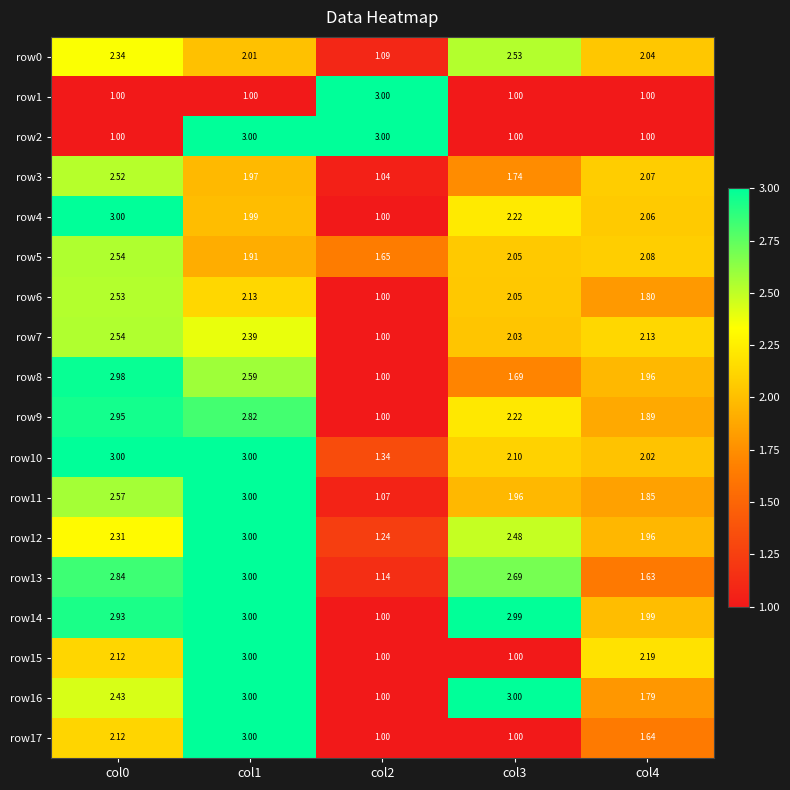

Count the number of data series in this chart.

18